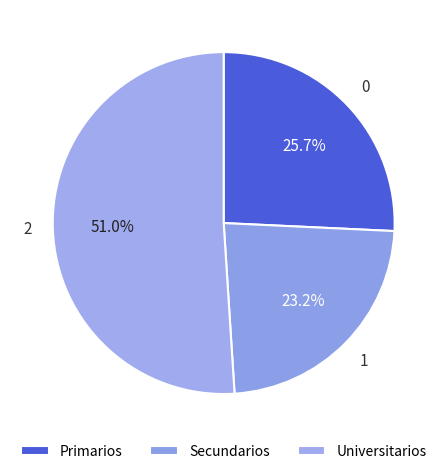

Does Secundarios account for over 50% of the chart?

No